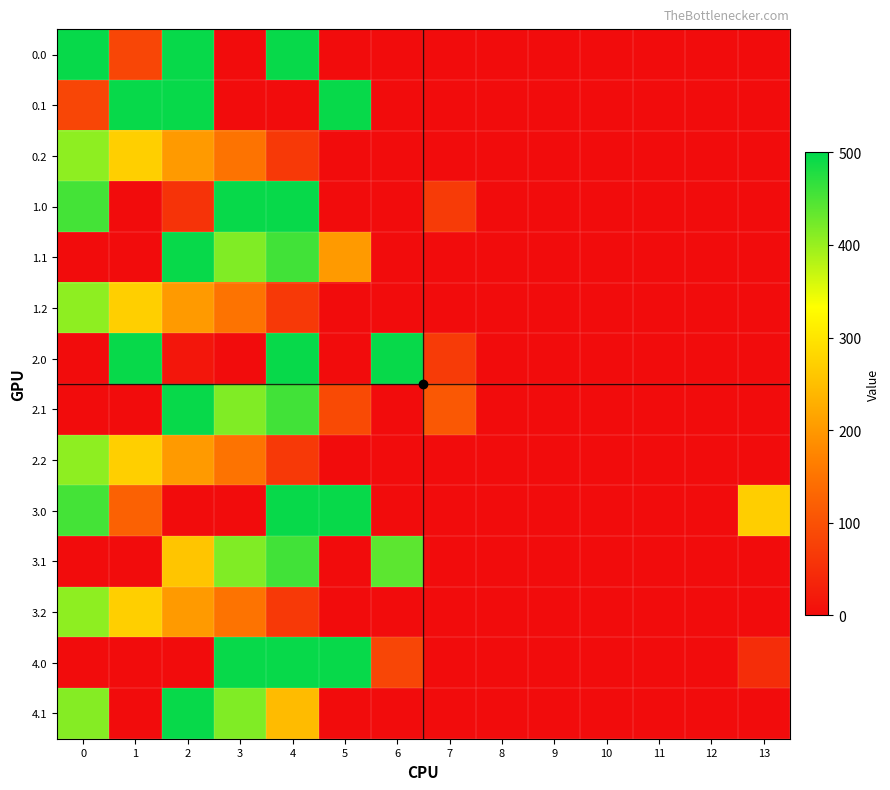

List the series in order of their peak value, lowest first.

0.2, 1.2, 2.2, 3.2, 3.1, 0.0, 0.1, 1.0, 1.1, 2.0, 2.1, 3.0, 4.0, 4.1